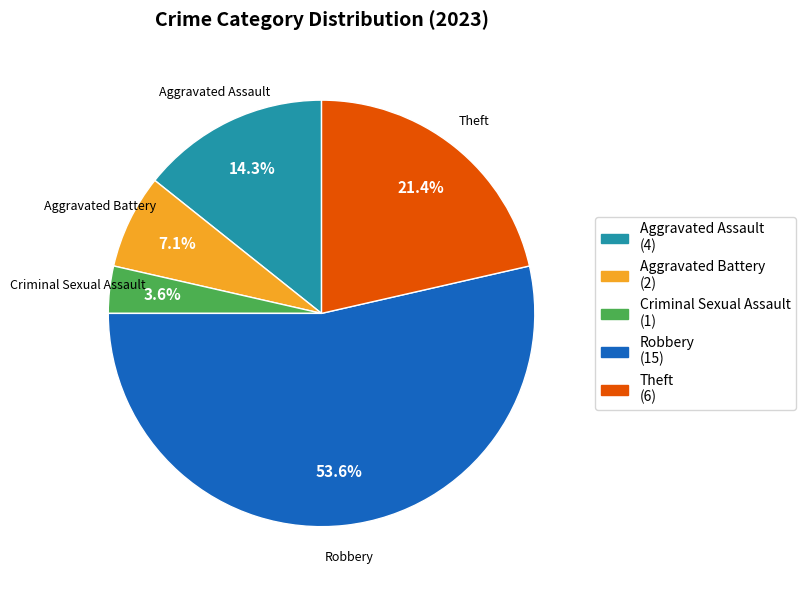

To the nearest percent, what portion does Robbery represent?

54%